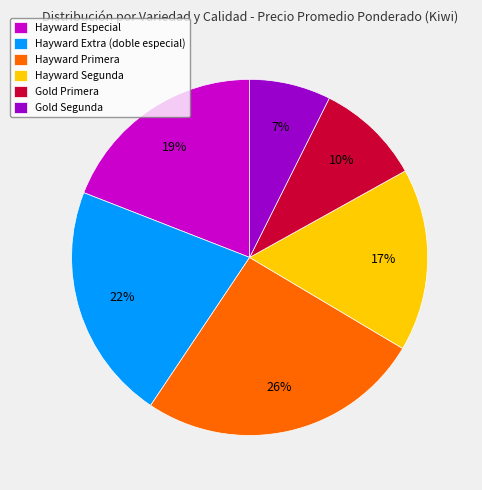

To the nearest percent, what is the average slice percentage?

17%